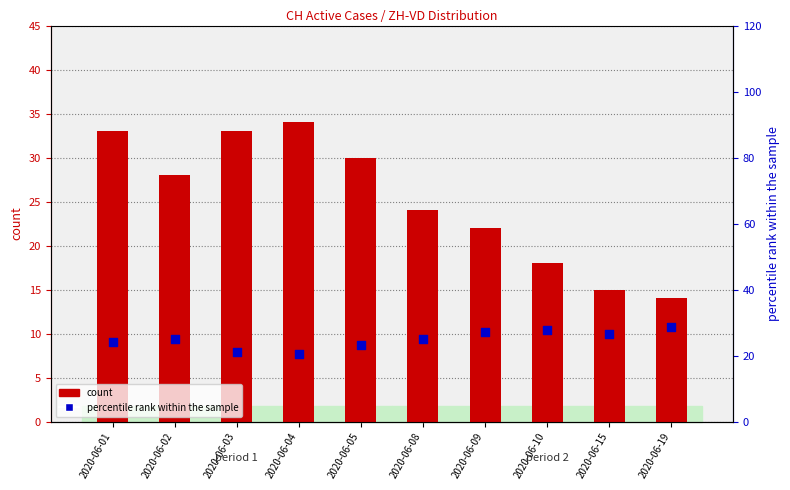

What is the total value across all series at 2020-06-10?

45.8